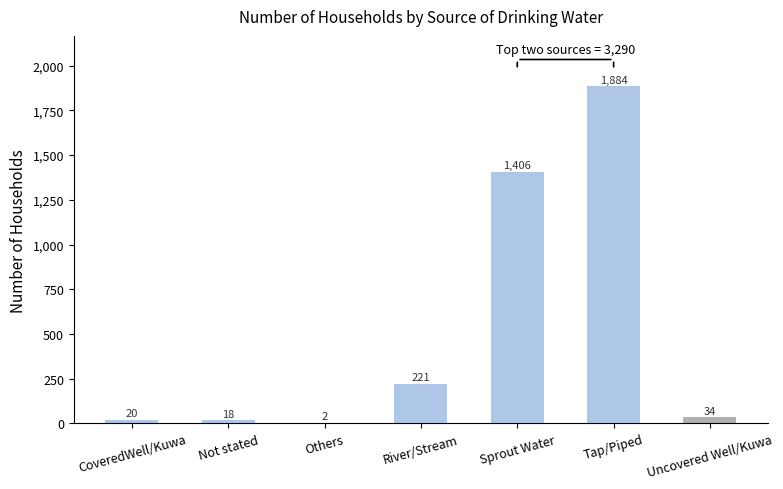

Are the bars horizontal?

No